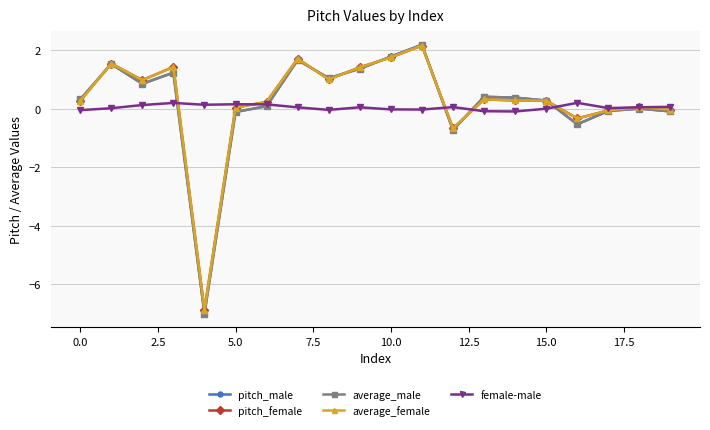

What is the greatest value displayed?

2.2